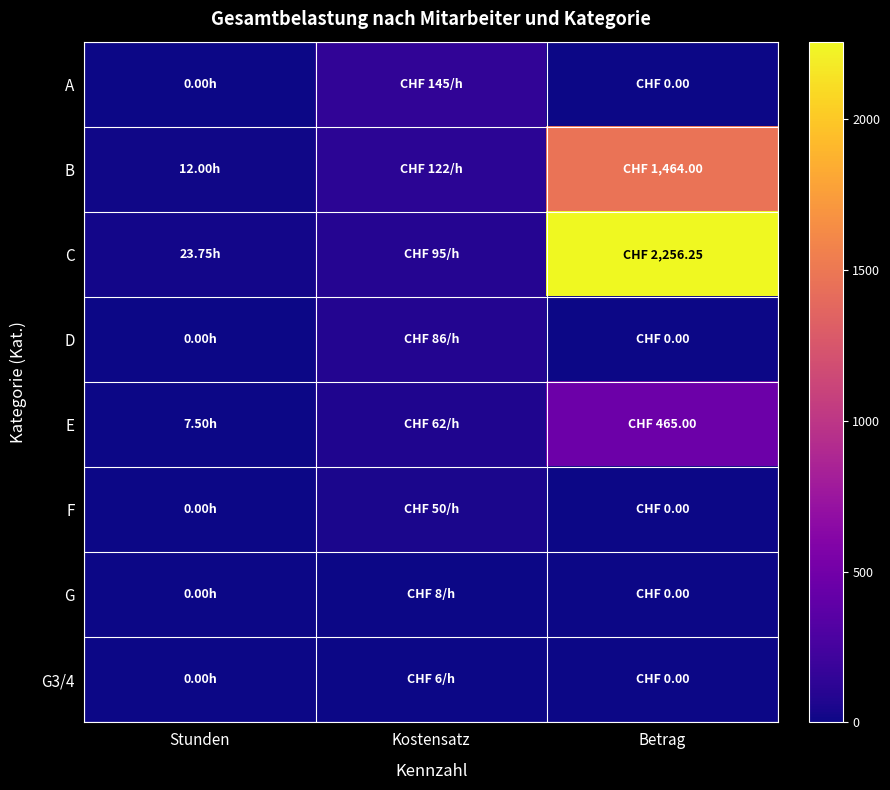

Reading right to left, transcribe all the data shown in this chart.

A: Betrag=0.0	Kostensatz=145.0	Stunden=0.0
B: Betrag=1464.0	Kostensatz=122.0	Stunden=12.0
C: Betrag=2256.2	Kostensatz=95.0	Stunden=23.8
D: Betrag=0.0	Kostensatz=86.0	Stunden=0.0
E: Betrag=465.0	Kostensatz=62.0	Stunden=7.5
F: Betrag=0.0	Kostensatz=50.0	Stunden=0.0
G: Betrag=0.0	Kostensatz=8.0	Stunden=0.0
G3/4: Betrag=0.0	Kostensatz=6.0	Stunden=0.0